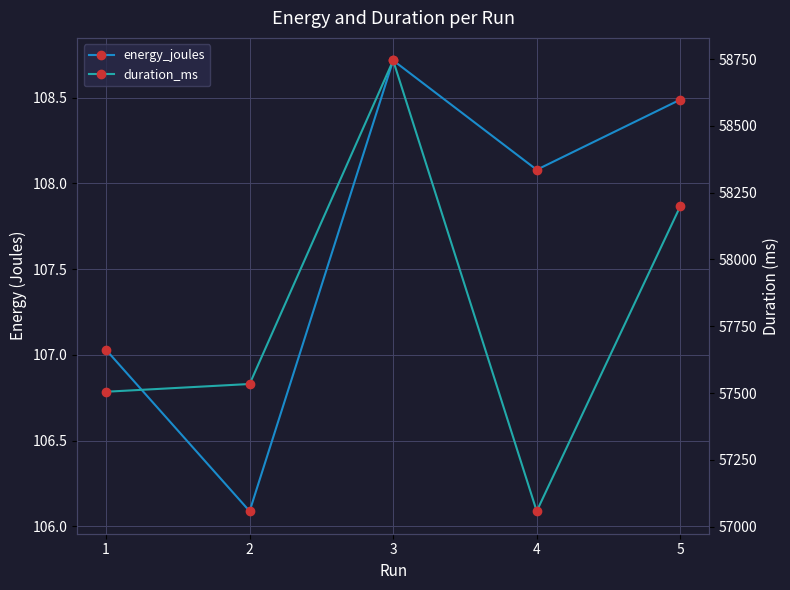

What value does the duration_ms series have at 5?

58199.0